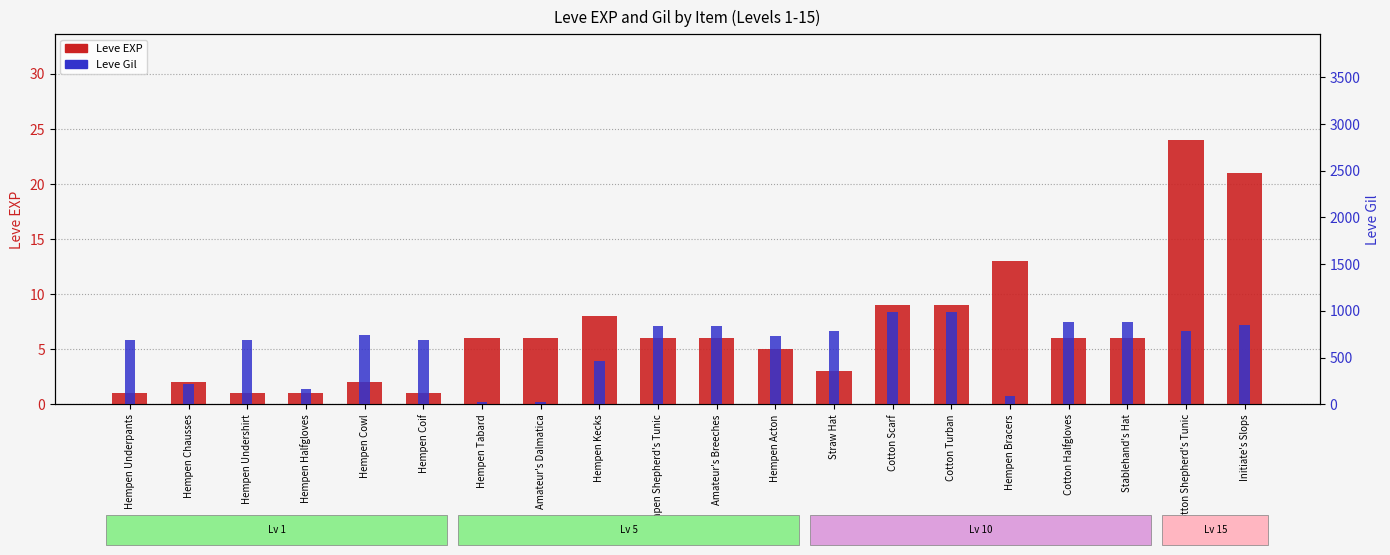

The value of Leve Gil at Cotton Scarf is 990. True or false?

True